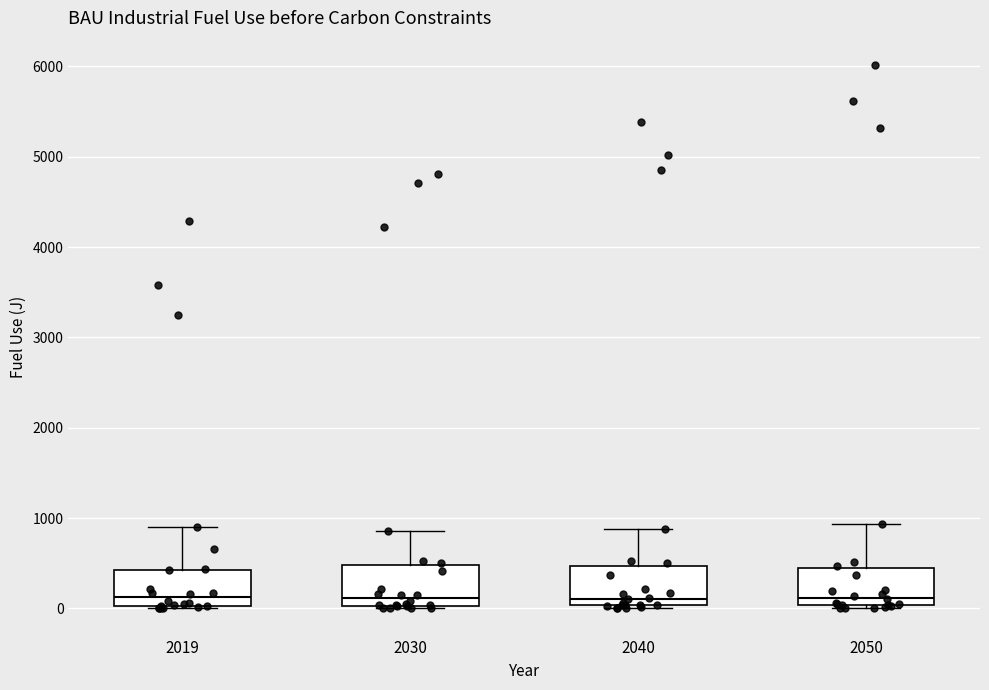

Reading left to right, read every box against the y-axis: the position of its median line, the range the box covers, and the ends of its whiskers. The values are not printed on the chart, so give them approximately, as read against the axis.

2019: median 100, box 0 to 400, whiskers 0 to 900
2030: median 100, box 0 to 500, whiskers 0 to 900
2040: median 100, box 0 to 500, whiskers 0 (just below the box's lower edge) to 900
2050: median 100, box 0 to 400, whiskers 0 (just below the box's lower edge) to 900